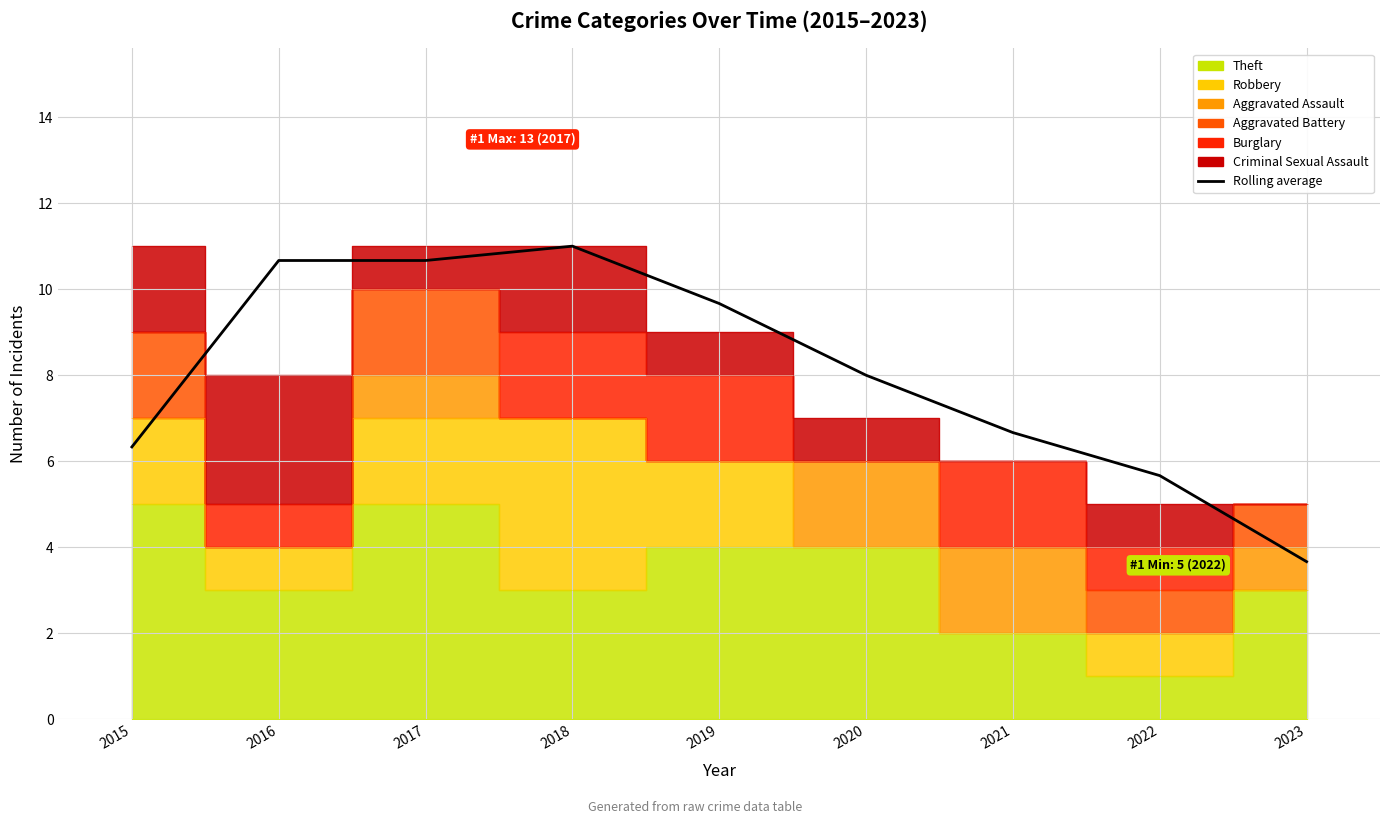

Reading left to right, what are all the values shown in this chart?

6.3	10.7	10.7	11.0	9.7	8.0	6.7	5.7	3.7